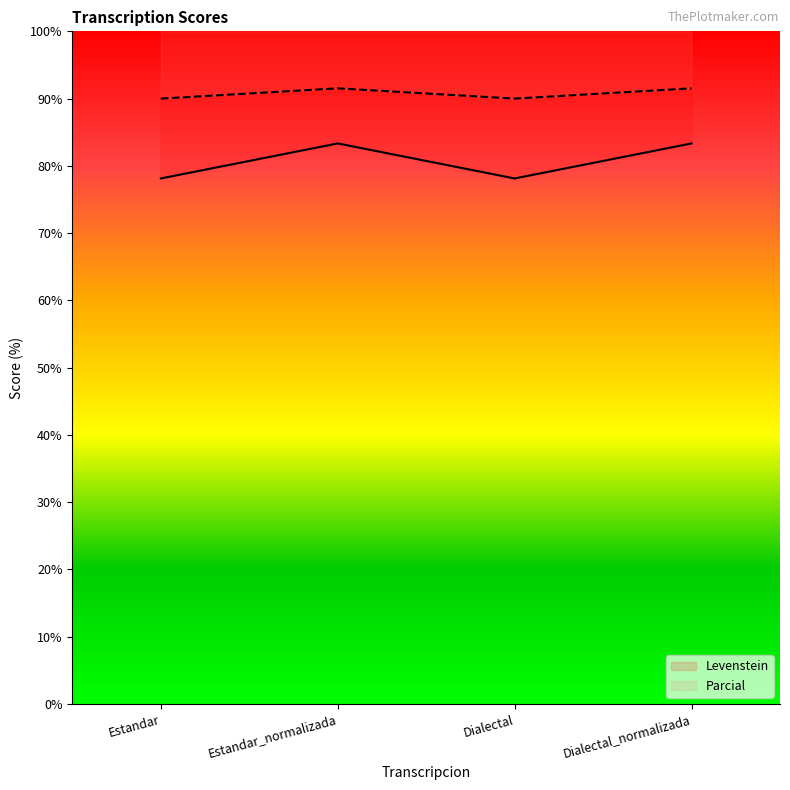

List the series in order of their overall mean, lowest first.

Levenstein, Parcial